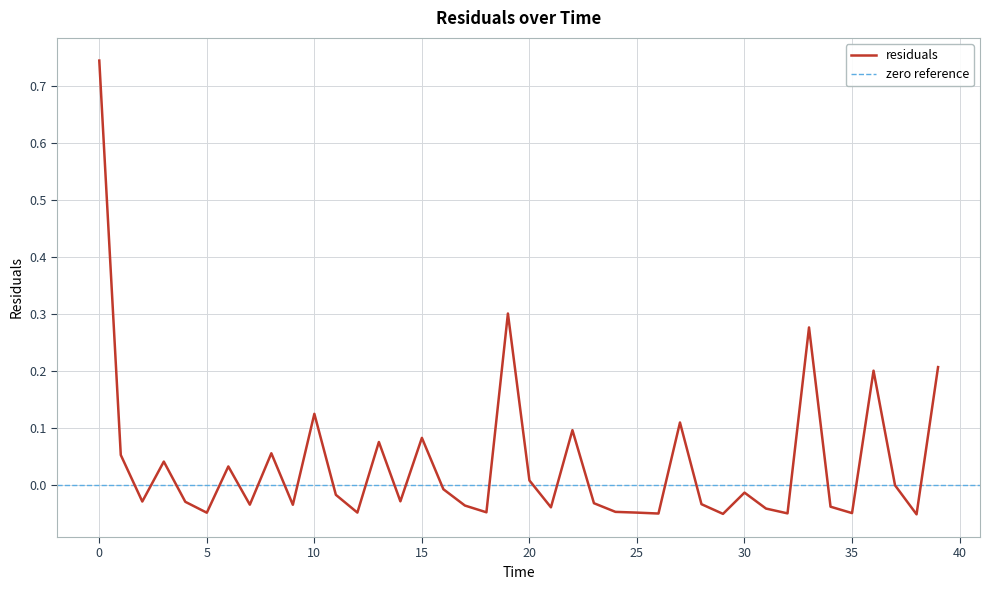

Reading left to right, transcribe all the data shown in this chart.

0.7	0.1	-0.0	0.0	-0.0	-0.0	0.0	-0.0	0.1	-0.0	0.1	-0.0	-0.0	0.1	-0.0	0.1	-0.0	-0.0	-0.0	0.3	0.0	-0.0	0.1	-0.0	-0.0	-0.0	-0.0	0.1	-0.0	-0.0	-0.0	-0.0	-0.0	0.3	-0.0	-0.0	0.2	0.0	-0.1	0.2